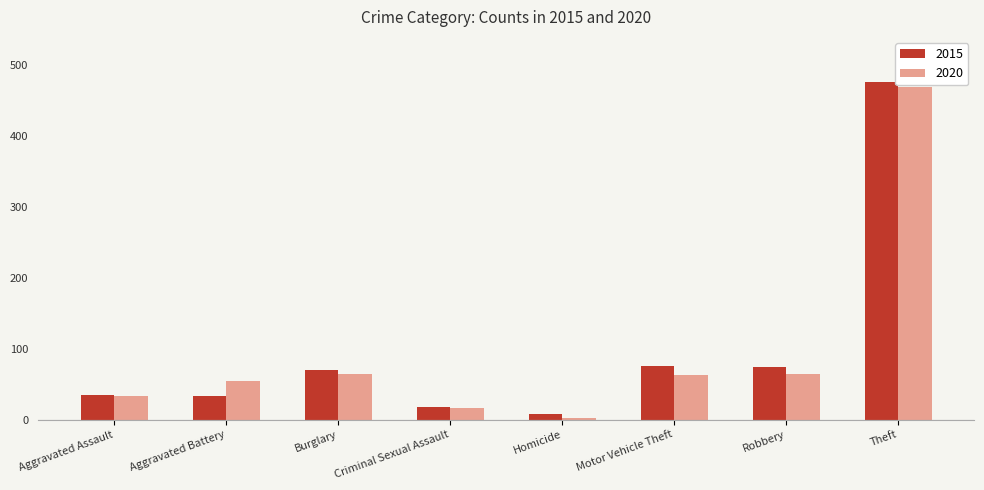

Which series has the widest spread of values?

2015